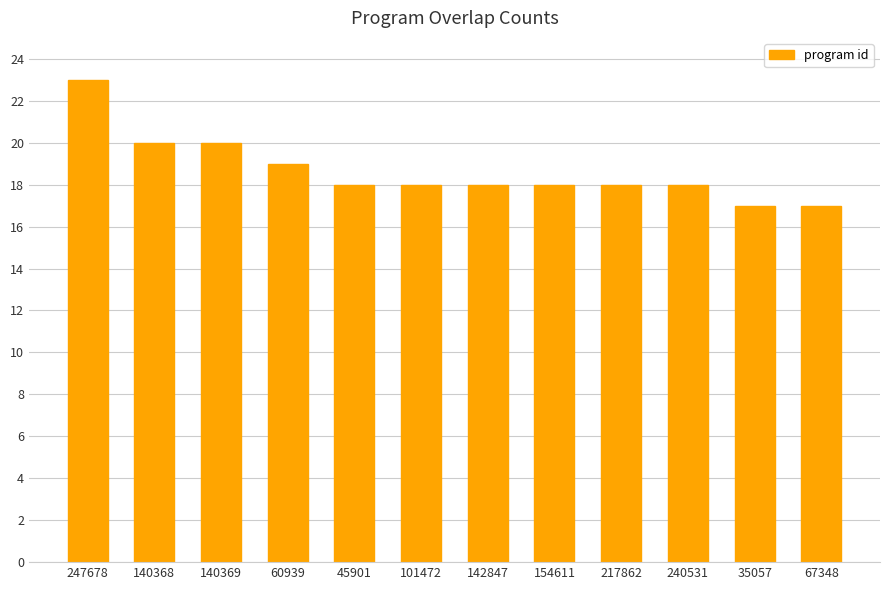

Read the value at 154611.

18